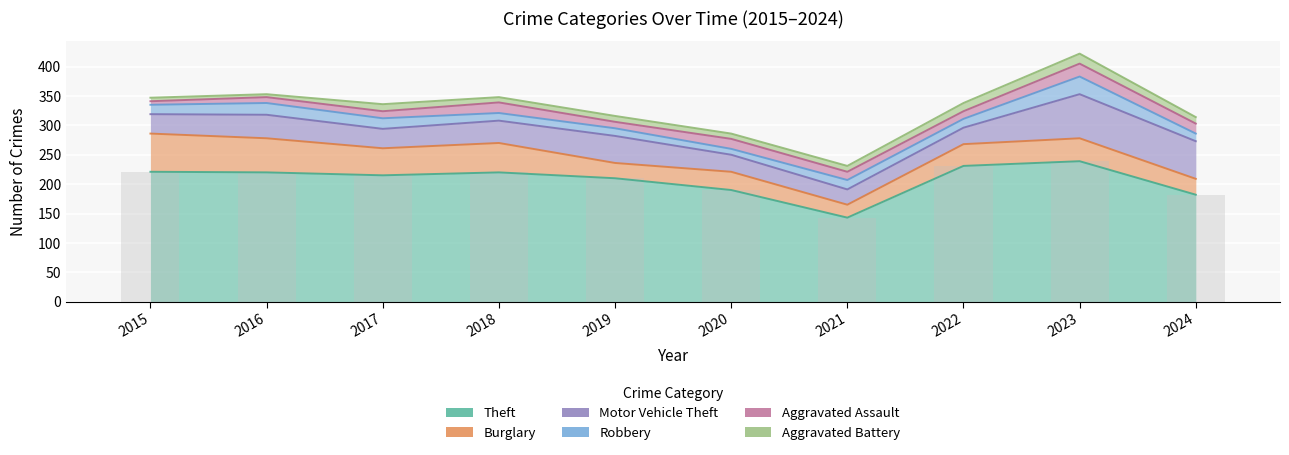

How many series are shown in this chart?

6